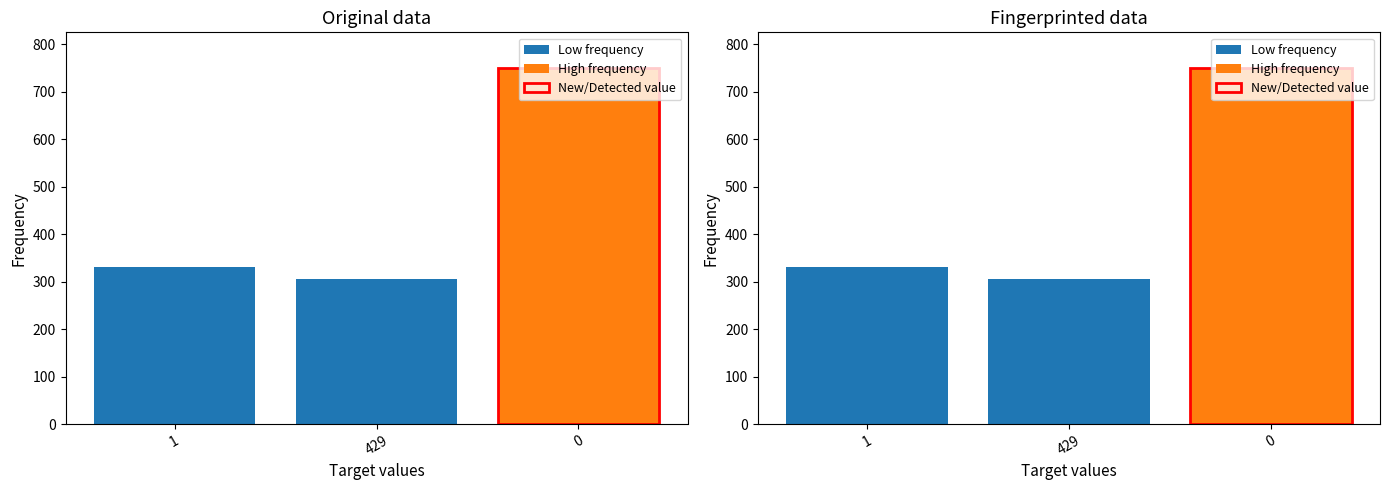

Which has a higher value, 429 or 1?

1